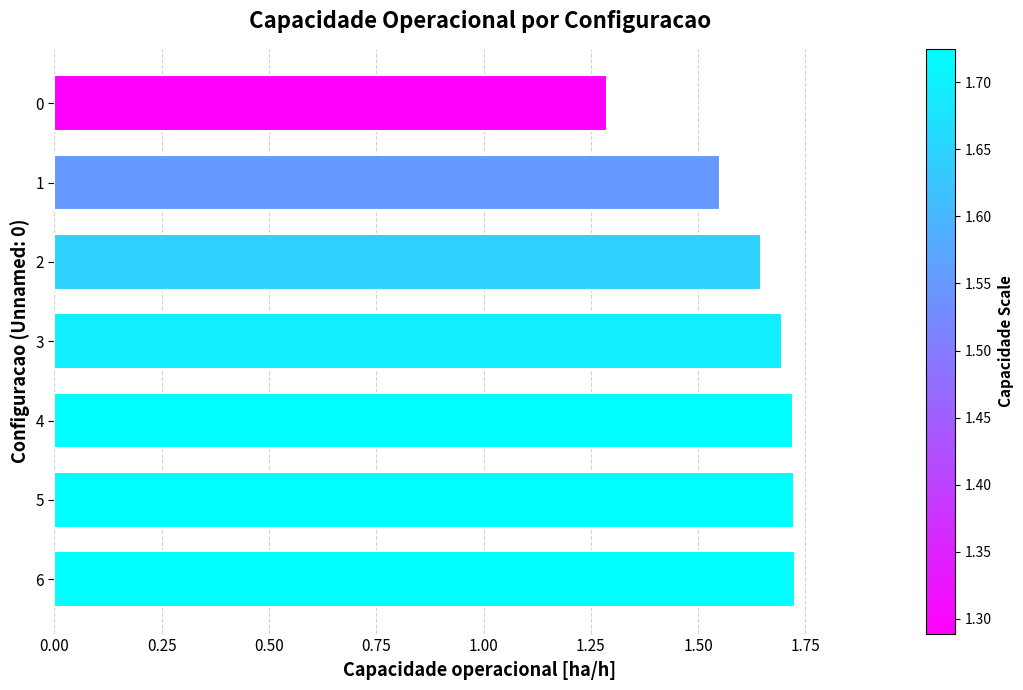

Are the bars horizontal?

Yes